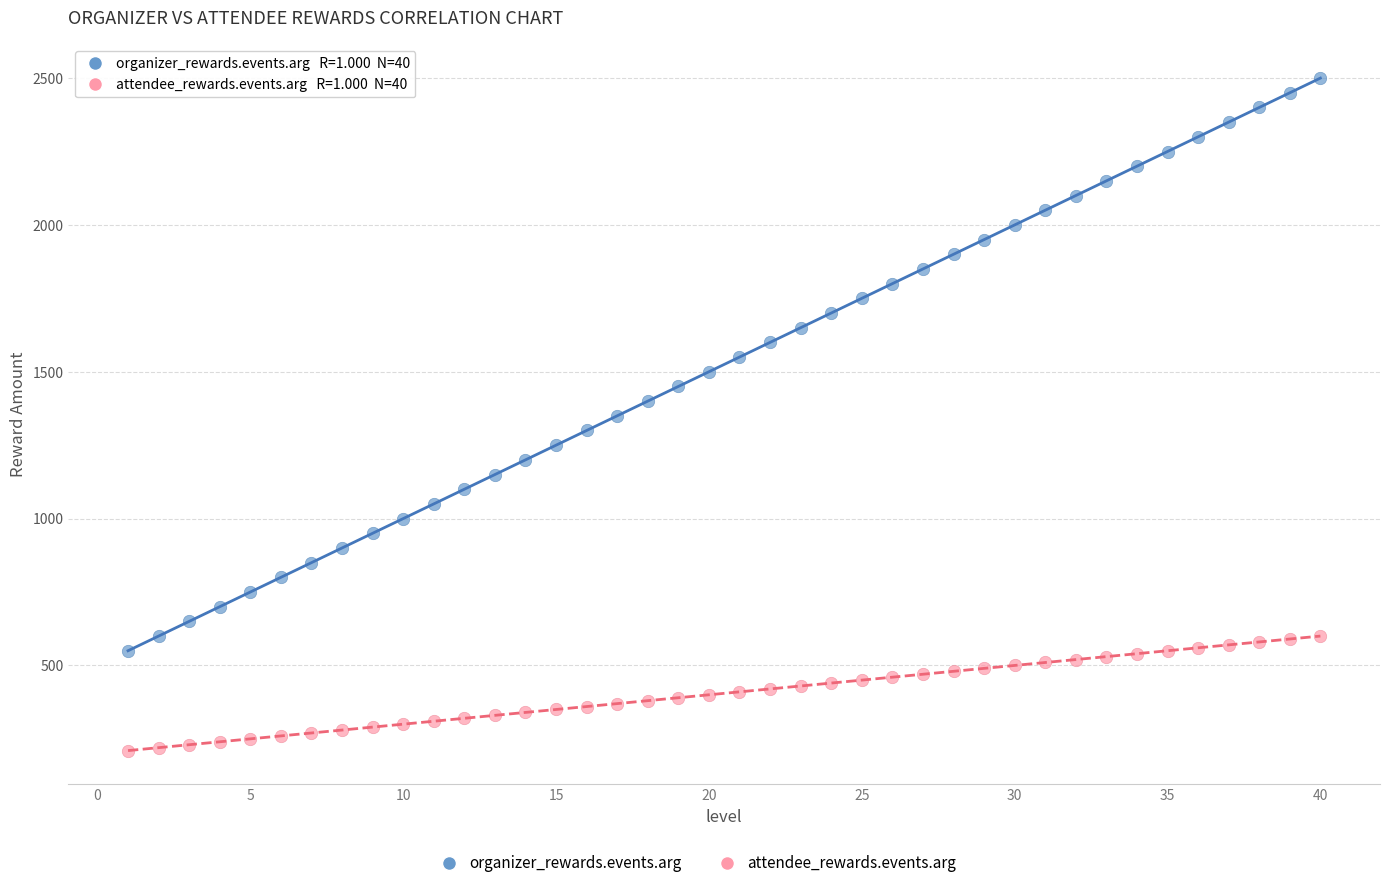

Which series contains the highest Y value?

organizer_rewards.events.arg